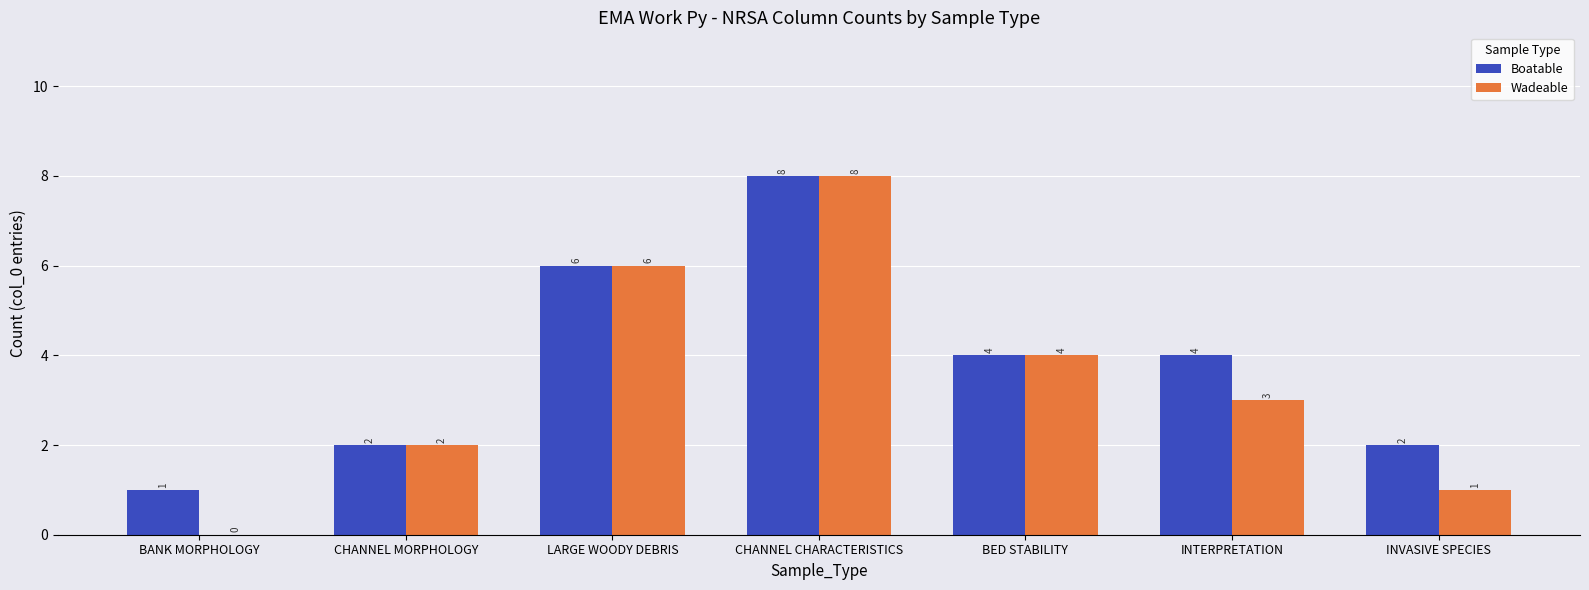

How many categories are shown in the chart?

7